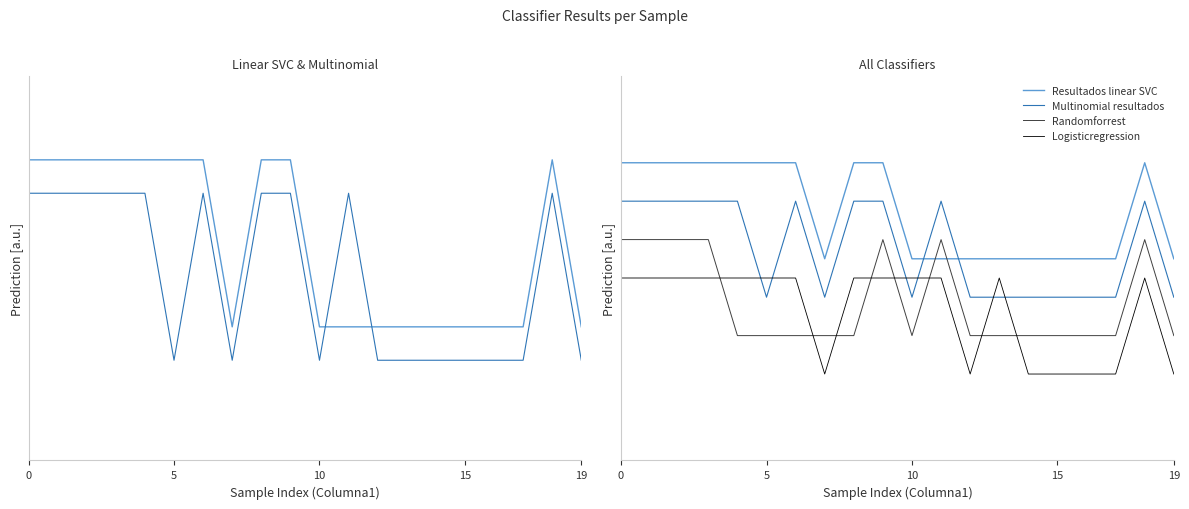

What is the label of the 3rd point from the left?

10